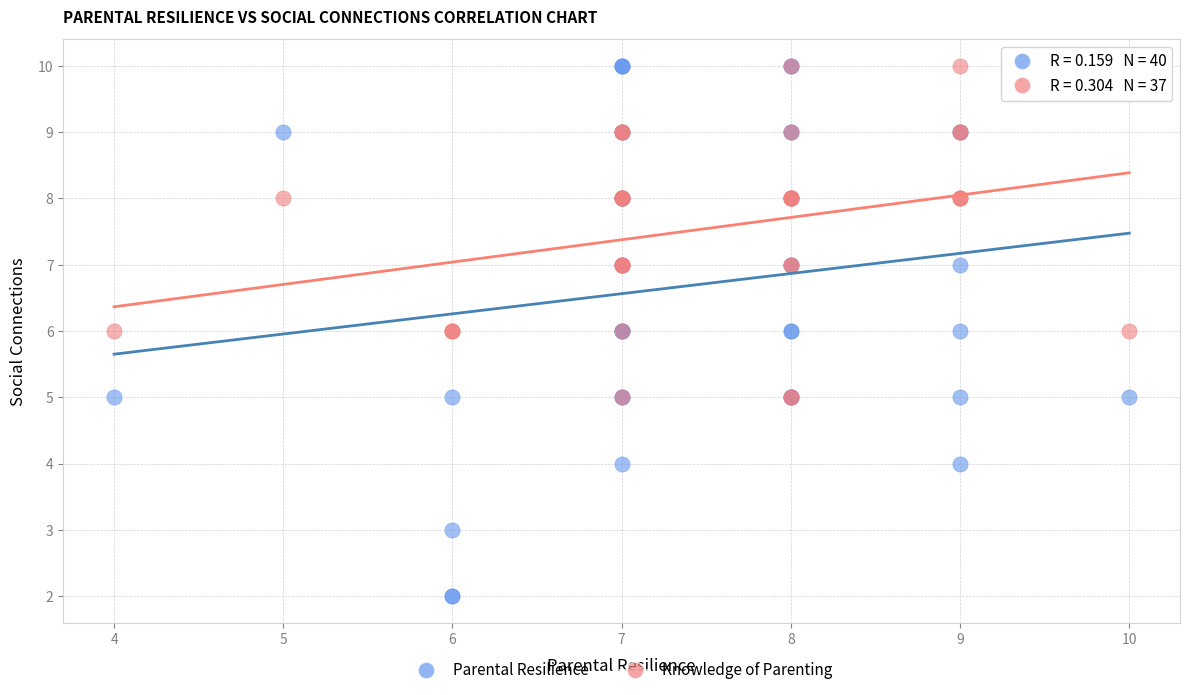

Which series has the largest Y range (max minus min)?

Parental Resilience